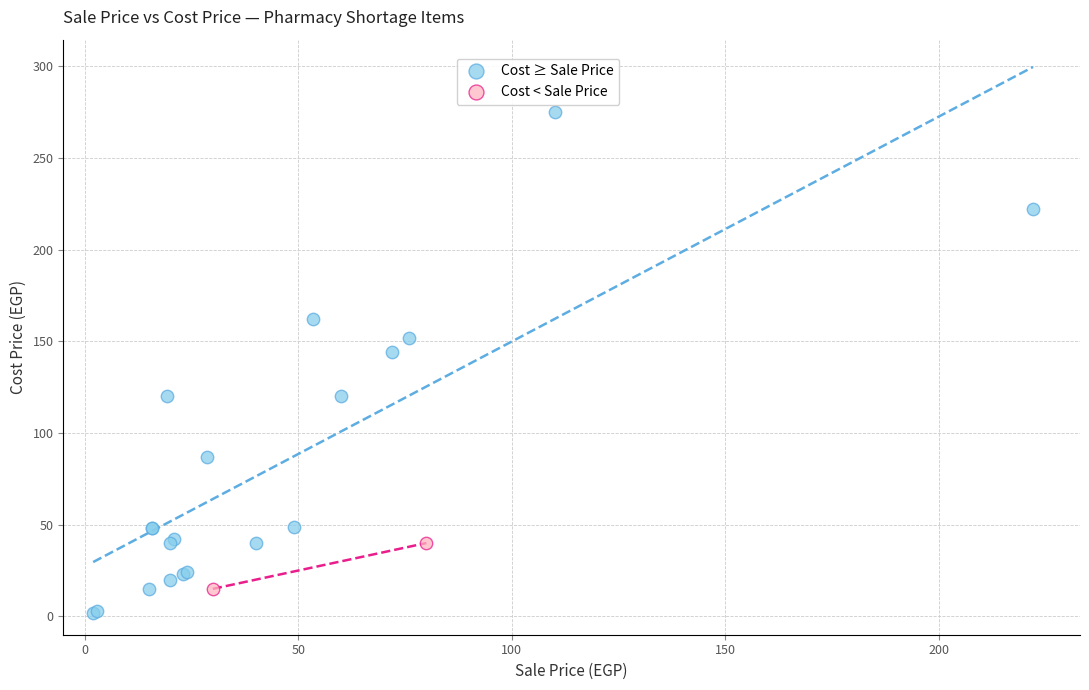

Which series has the widest spread of Y values?

Cost ≥ Sale Price